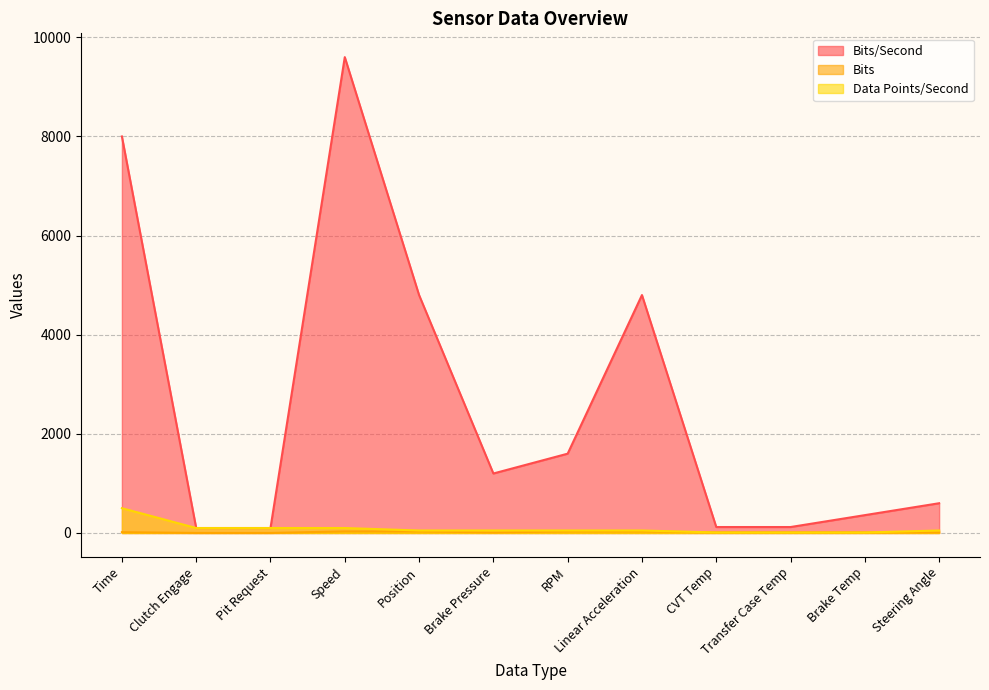

What is the difference between the highest and lowest values at Time?

7984